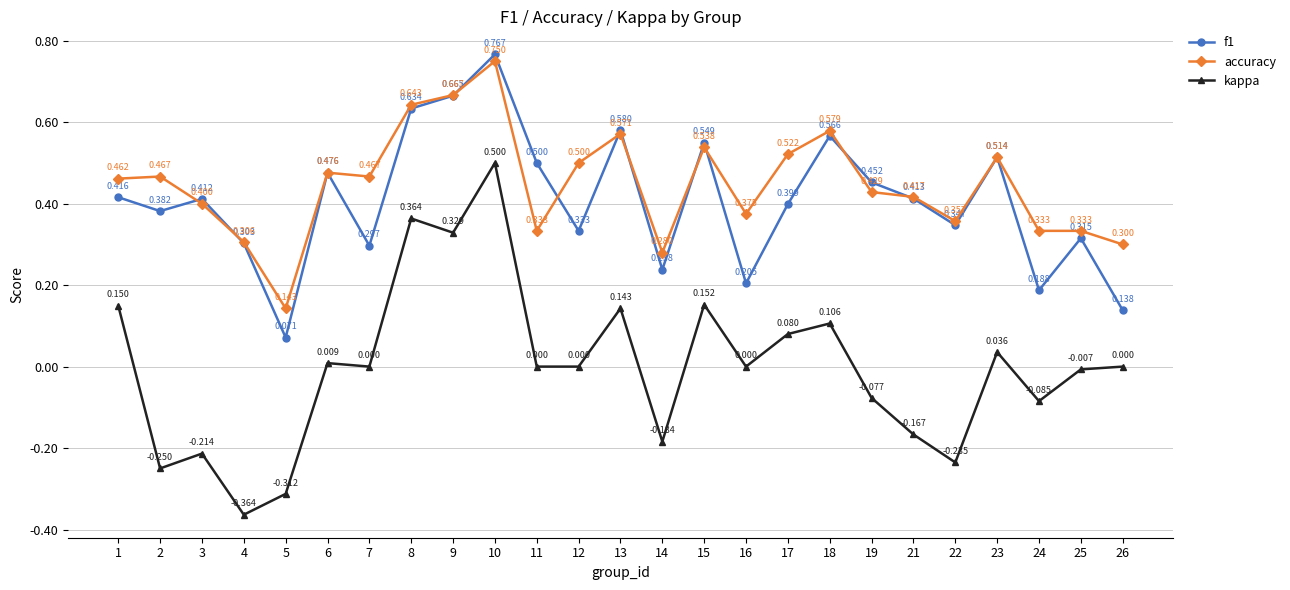

Does the chart display data point markers on the line(s)?

Yes